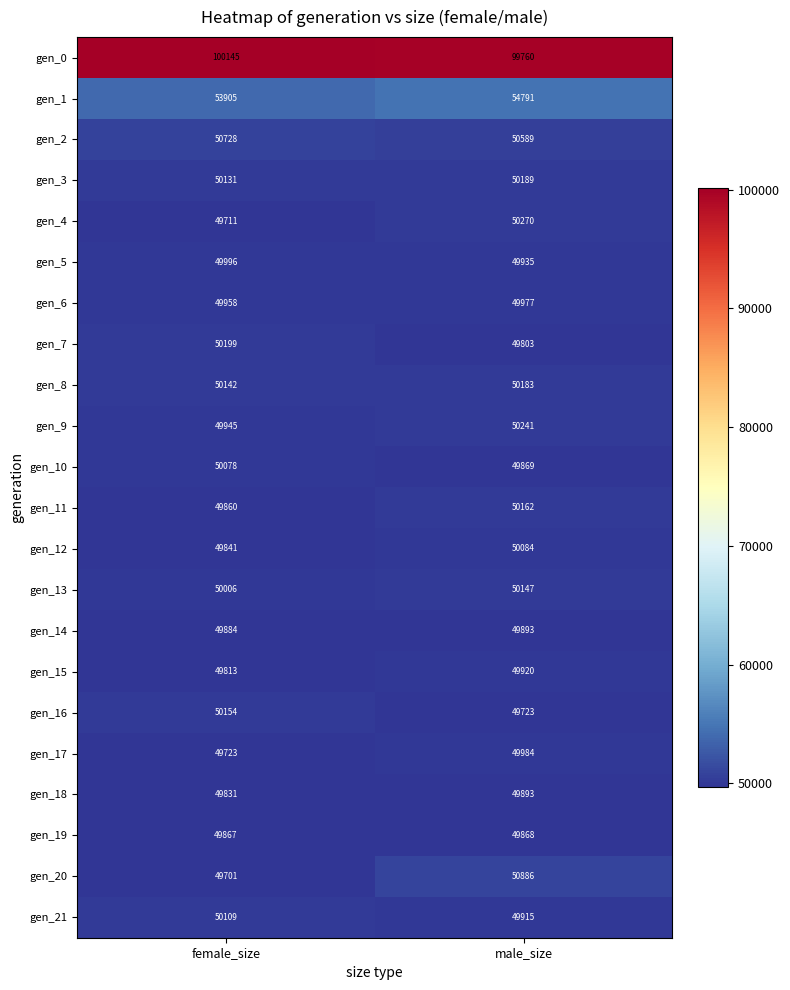

At female_size, list the series in order from largest to smallest.

gen_0, gen_1, gen_2, gen_7, gen_16, gen_8, gen_3, gen_21, gen_10, gen_13, gen_5, gen_6, gen_9, gen_14, gen_19, gen_11, gen_12, gen_18, gen_15, gen_17, gen_4, gen_20